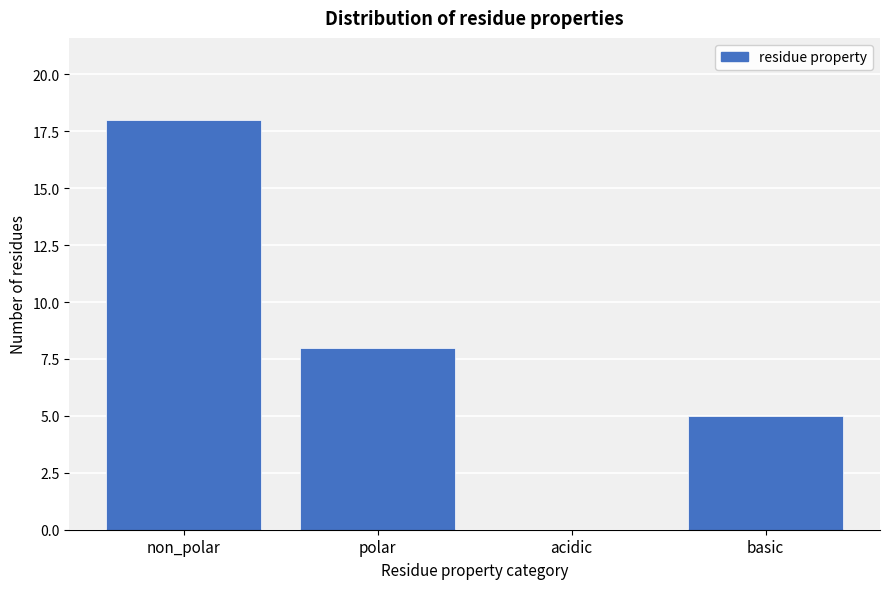

Reading left to right, list all the values displayed in this chart.

non_polar=18	polar=8	acidic=0	basic=5